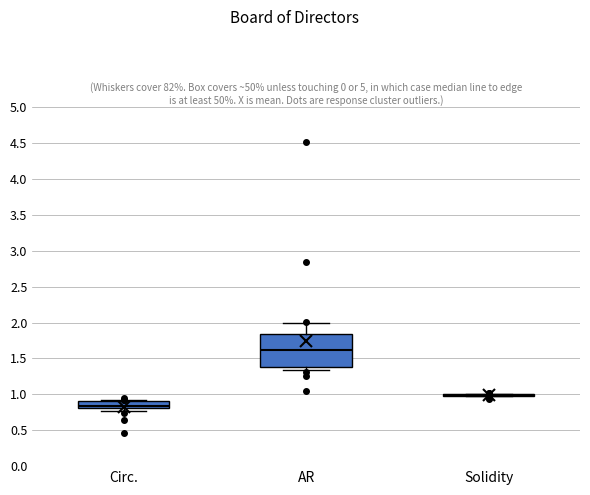

Where is the upper edge of the box for AR on the y-axis? The values are not printed on the chart, so give them approximately, as read against the axis.

1.85